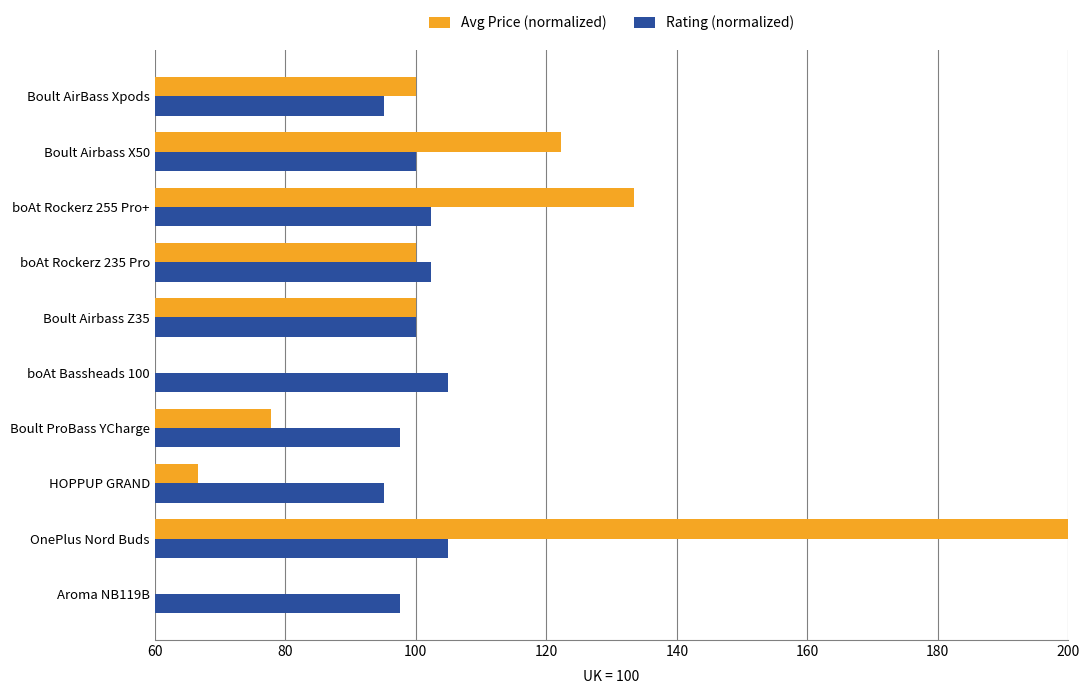

Which series has the widest spread of values?

Avg Price (normalized)